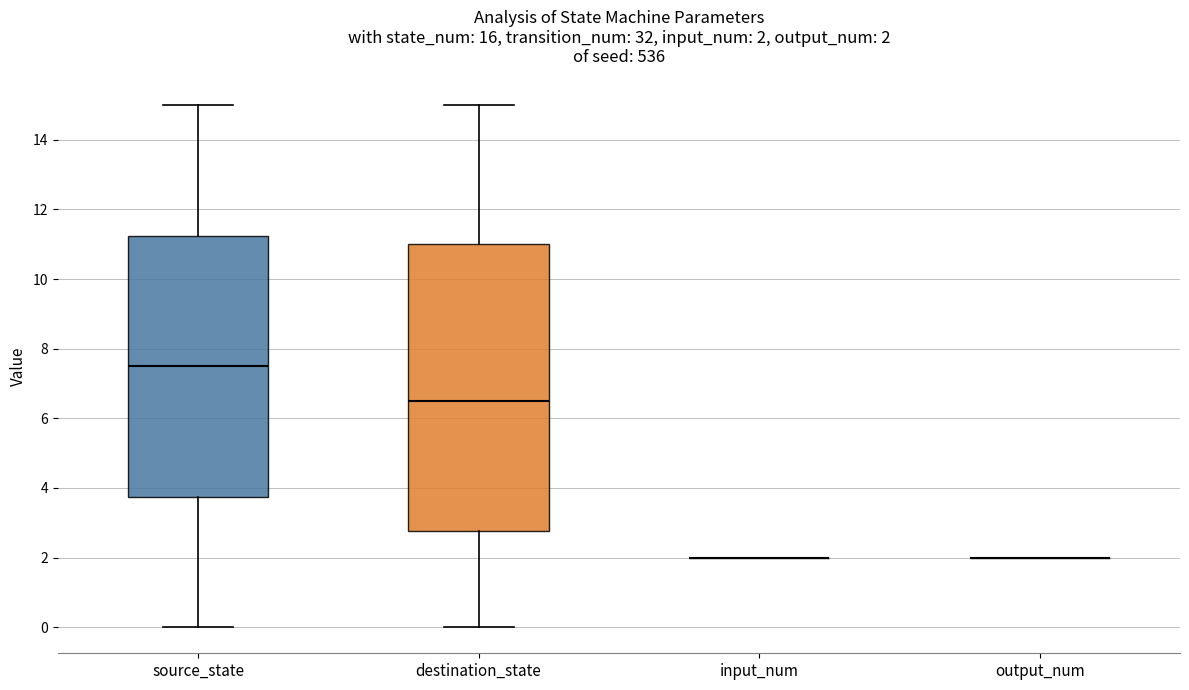

Comparing the boxes themselves (not the whiskers), which one is the tallest?

destination_state